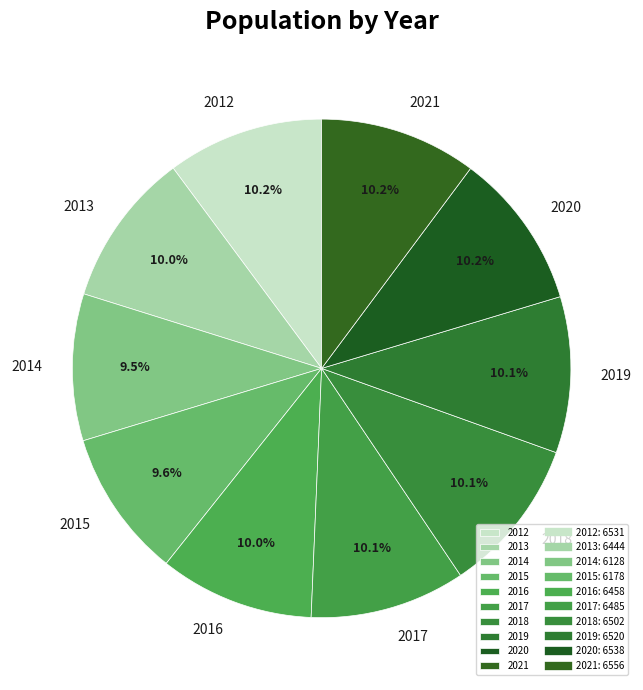

How many segments does this pie chart have?

10